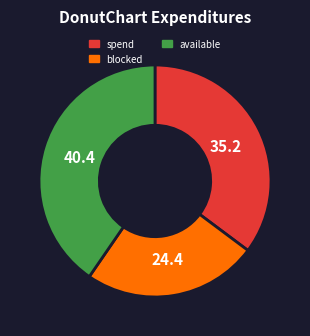

Does any single category account for the majority?

No